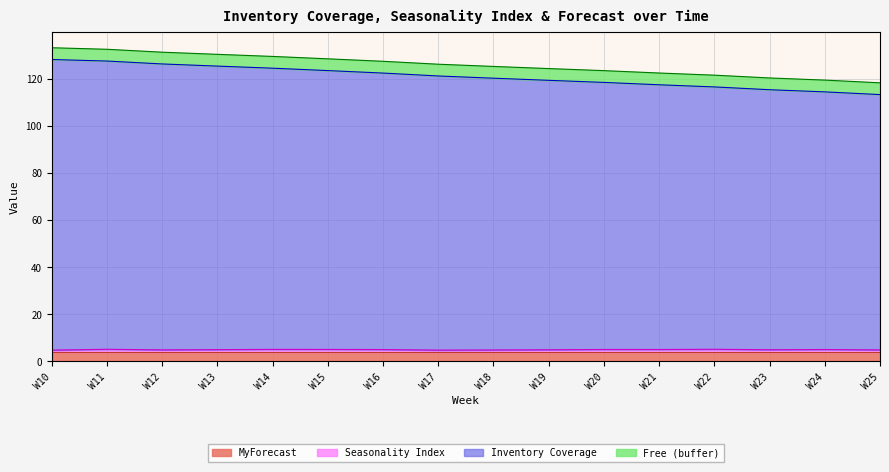

True or false: MyForecast has a value of 4.0 at W22.

True